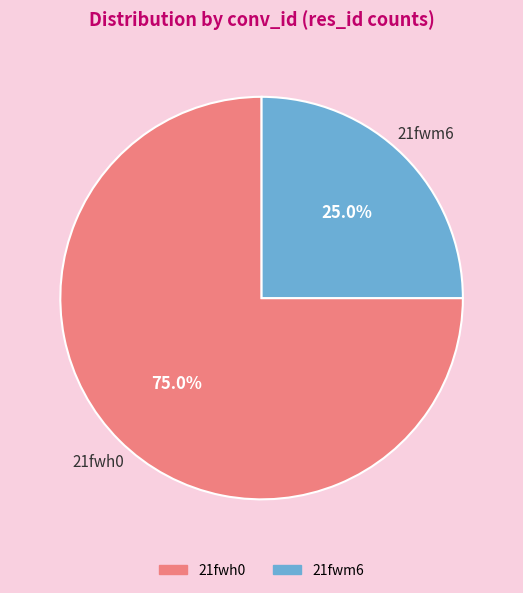

Is there a majority slice in this chart?

Yes